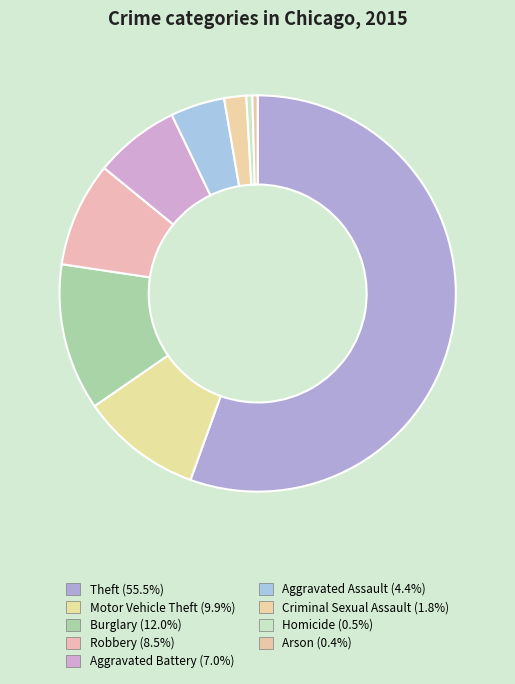

Is the sum of Aggravated Assault and Motor Vehicle Theft greater than half?

No